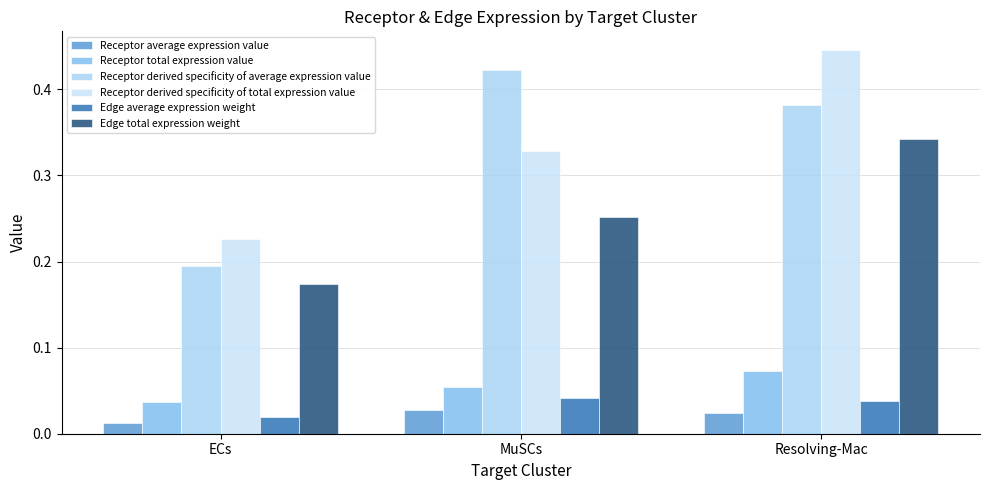

Between ECs and Resolving-Mac, which series saw the biggest shift?

Receptor derived specificity of total expression value